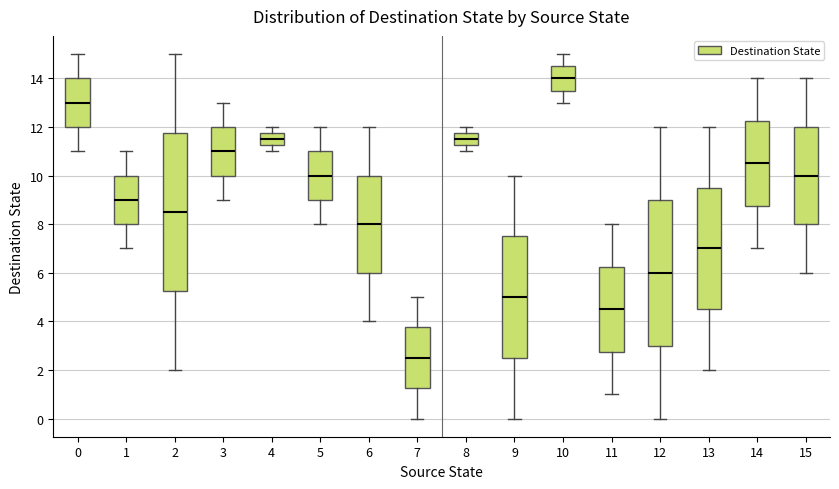

Reading left to right, read every box against the y-axis: the position of its median line, the range the box covers, and the ends of its whiskers. The values are not printed on the chart, so give them approximately, as read against the axis.

0: median 13.0, box 12.0 to 14.0, whiskers 11.0 to 15.0
1: median 9.0, box 8.0 to 10.0, whiskers 7.0 to 11.0
2: median 8.6, box 5.2 to 11.8, whiskers 2.0 to 15.0
3: median 11.0, box 10.0 to 12.0, whiskers 9.0 to 13.0
4: median 11.6, box 11.2 to 11.8, whiskers 11.0 to 12.0
5: median 10.0, box 9.0 to 11.0, whiskers 8.0 to 12.0
6: median 8.0, box 6.0 to 10.0, whiskers 4.0 to 12.0
7: median 2.6, box 1.2 to 3.8, whiskers 0.0 to 5.0
8: median 11.6, box 11.2 to 11.8, whiskers 11.0 to 12.0
9: median 5.0, box 2.6 to 7.6, whiskers 0.0 to 10.0
10: median 14.0, box 13.6 to 14.6, whiskers 13.0 to 15.0
11: median 4.6, box 2.8 to 6.2, whiskers 1.0 to 8.0
12: median 6.0, box 3.0 to 9.0, whiskers 0.0 to 12.0
13: median 7.0, box 4.6 to 9.6, whiskers 2.0 to 12.0
14: median 10.6, box 8.8 to 12.2, whiskers 7.0 to 14.0
15: median 10.0, box 8.0 to 12.0, whiskers 6.0 to 14.0